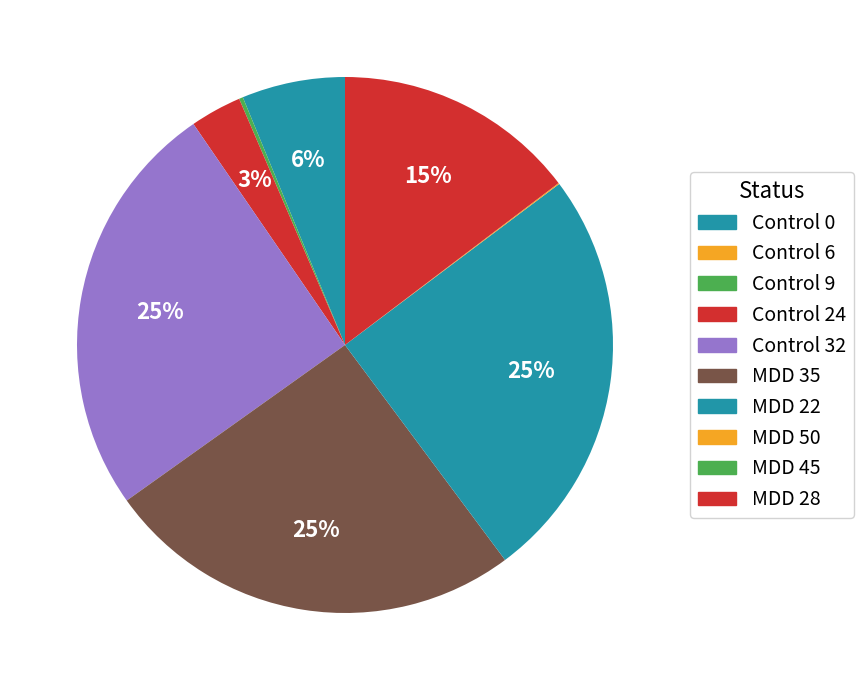

How many segments does this pie chart have?

10